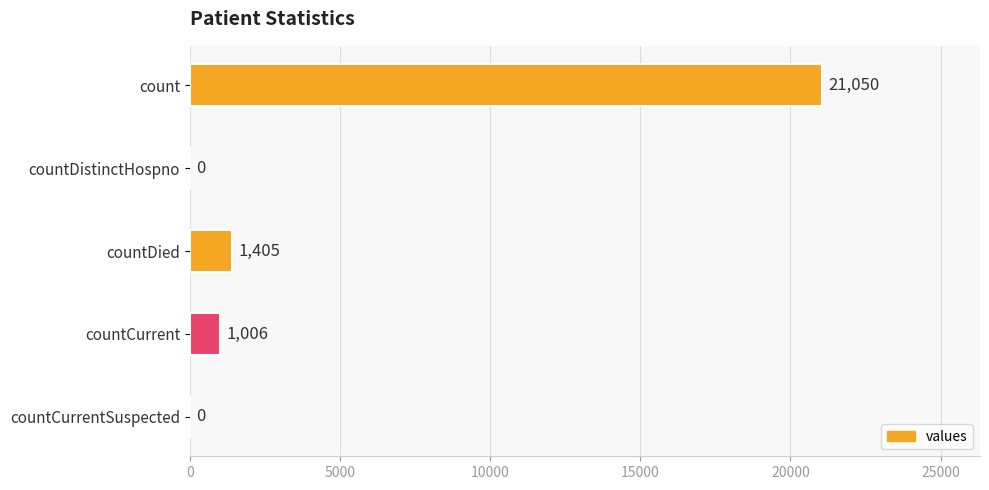

Reading top to bottom, transcribe all the data shown in this chart.

count=21050	countDistinctHospno=0	countDied=1405	countCurrent=1006	countCurrentSuspected=0